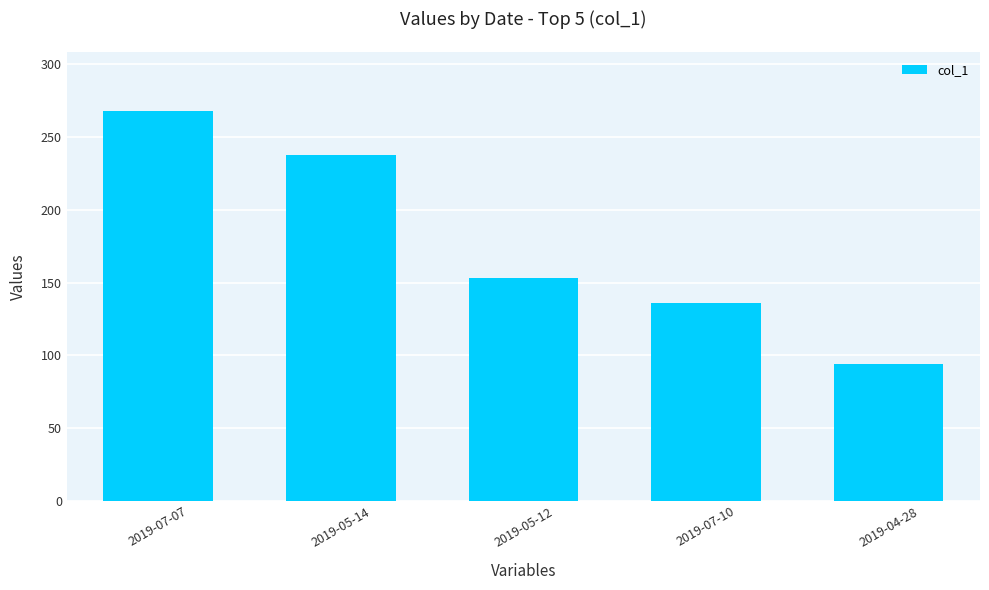

How many bars are there in total?

5